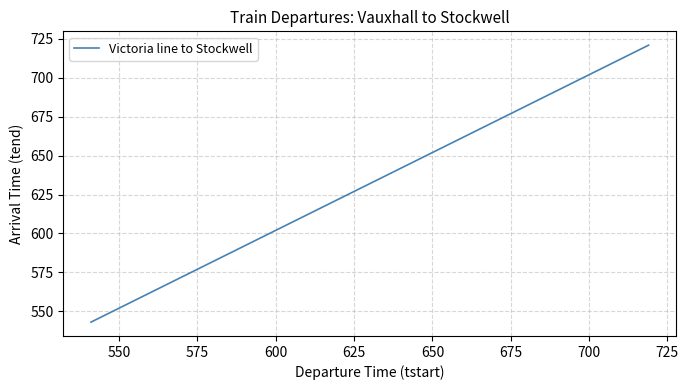

Reading left to right, what are all the values shown in this chart?

543	548	553	553	558	602	606	606	610	613	616	619	622	625	628	630	633	635	637	640	642	644	646	649	651	653	655	658	660	702	704	706	708	710	712	714	716	717	719	721